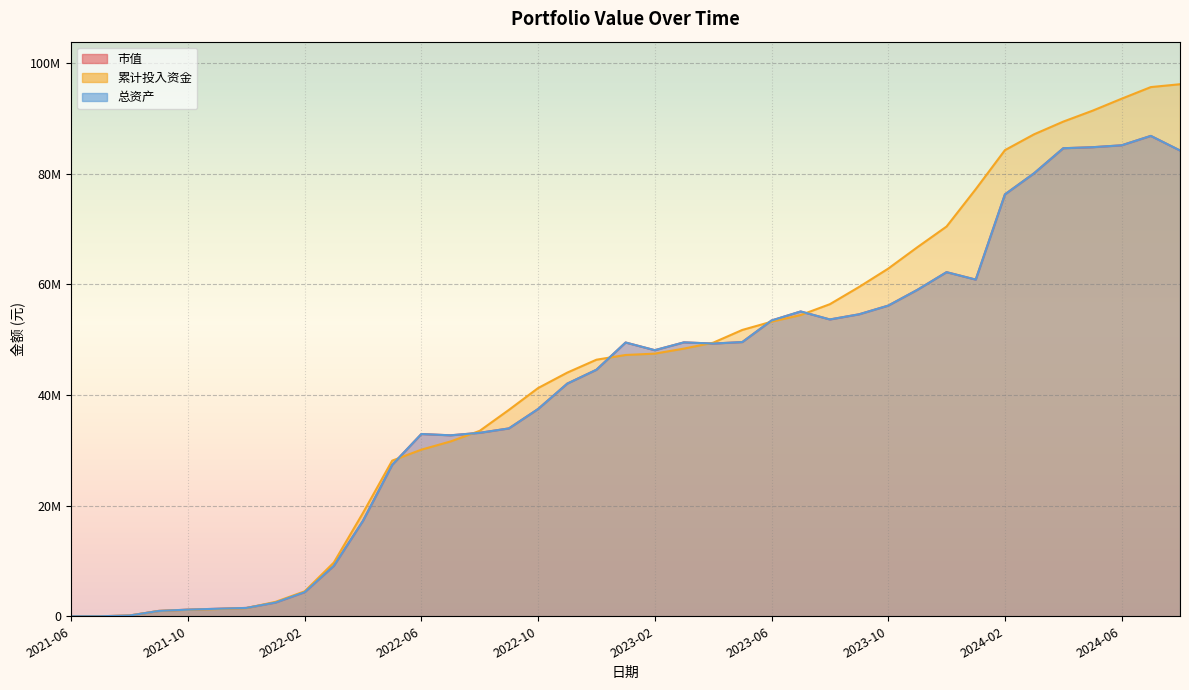

How many lines are shown in the chart?

3